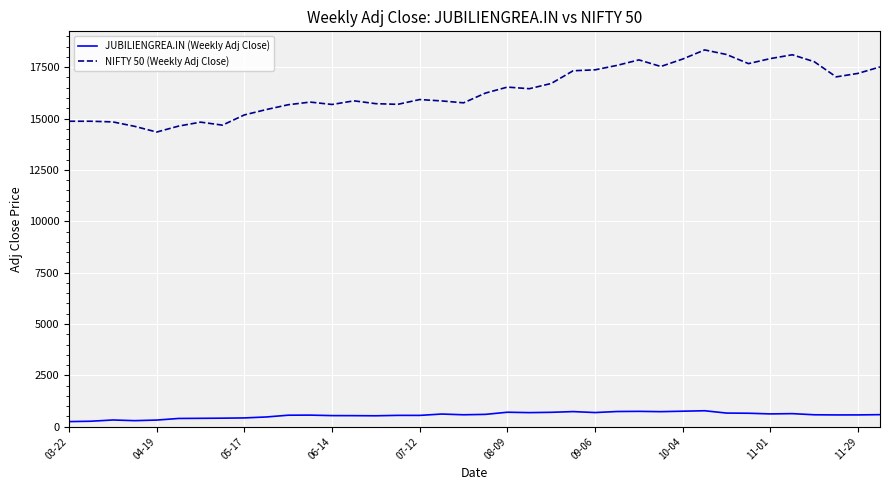

In JUBILIENGREA.IN (Weekly Adj Close), how many points are higher than both neighbors (excluding endpoints)?

9